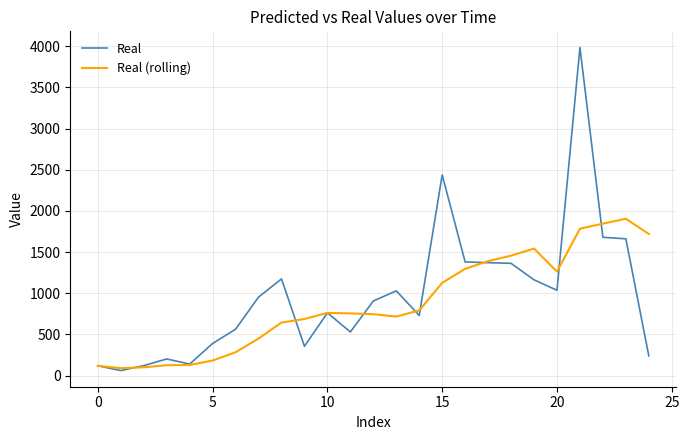

Rank the series by their average value, from lowest to highest.

Real (rolling), Real